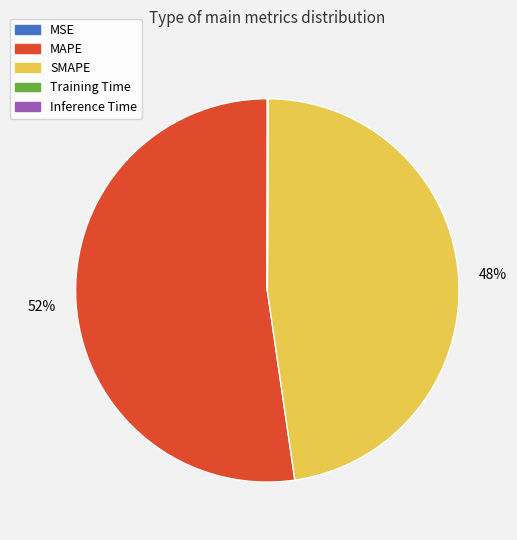

Is MAPE the majority of the pie?

Yes